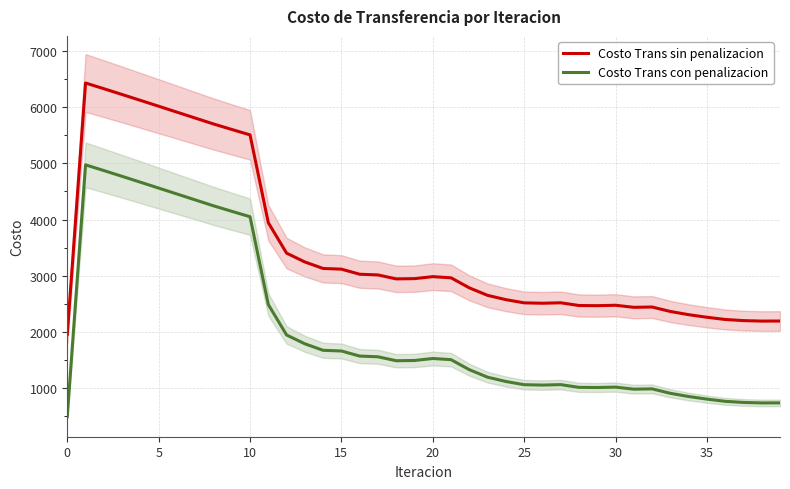

Rank the series by their average value, from lowest to highest.

Costo Trans con penalizacion, Costo Trans sin penalizacion